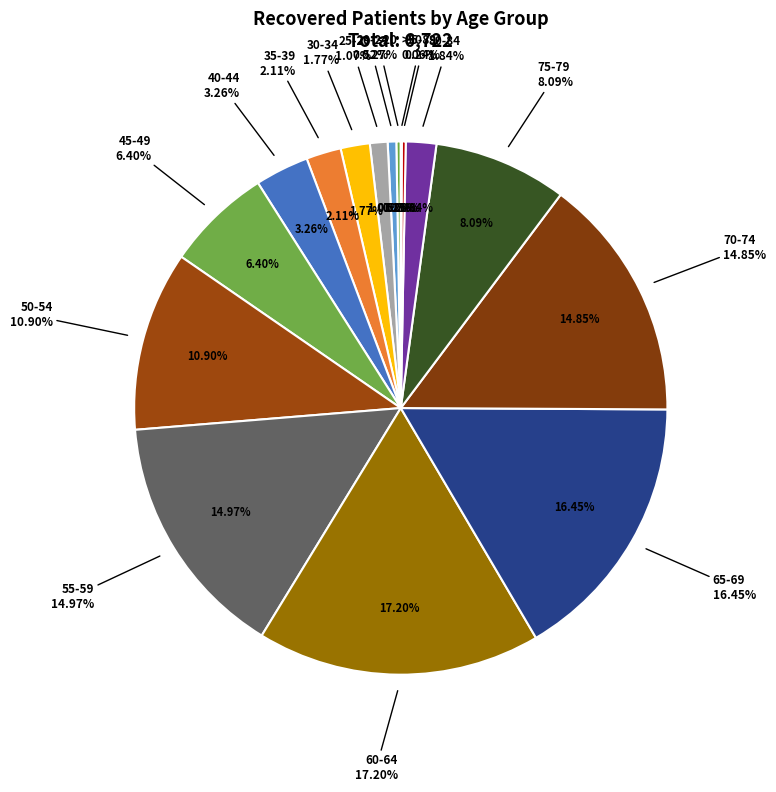

Is it true that 75-79 is 8% of the pie?

True